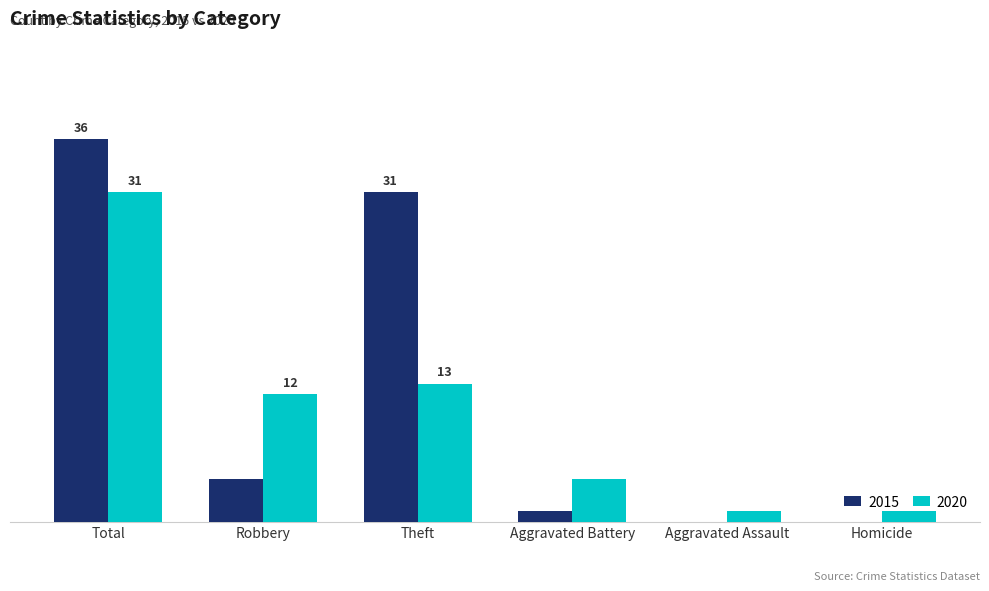

What are all the series names shown in the legend?

2015, 2020